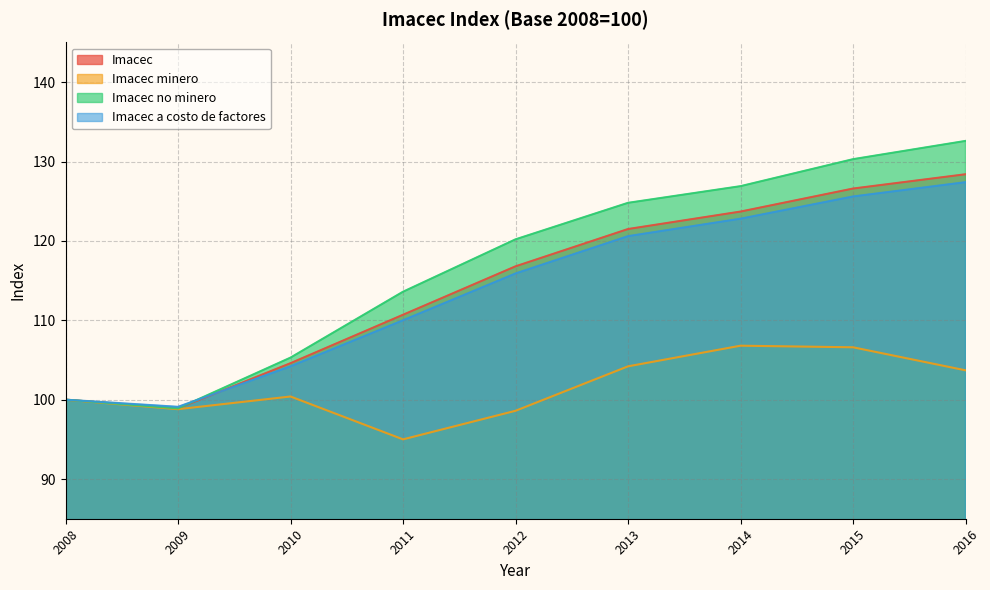

Reading left to right, list all the values displayed in this chart.

Imacec: 2008=100.0	2009=98.9	2010=104.6	2011=110.7	2012=116.8	2013=121.5	2014=123.7	2015=126.6	2016=128.4
Imacec minero: 2008=100.0	2009=98.8	2010=100.4	2011=95.0	2012=98.6	2013=104.2	2014=106.8	2015=106.6	2016=103.7
Imacec no minero: 2008=100.0	2009=98.9	2010=105.3	2011=113.6	2012=120.2	2013=124.8	2014=126.9	2015=130.3	2016=132.6
Imacec a costo de factores: 2008=100.0	2009=99.1	2010=104.2	2011=110.0	2012=115.9	2013=120.6	2014=122.8	2015=125.6	2016=127.4